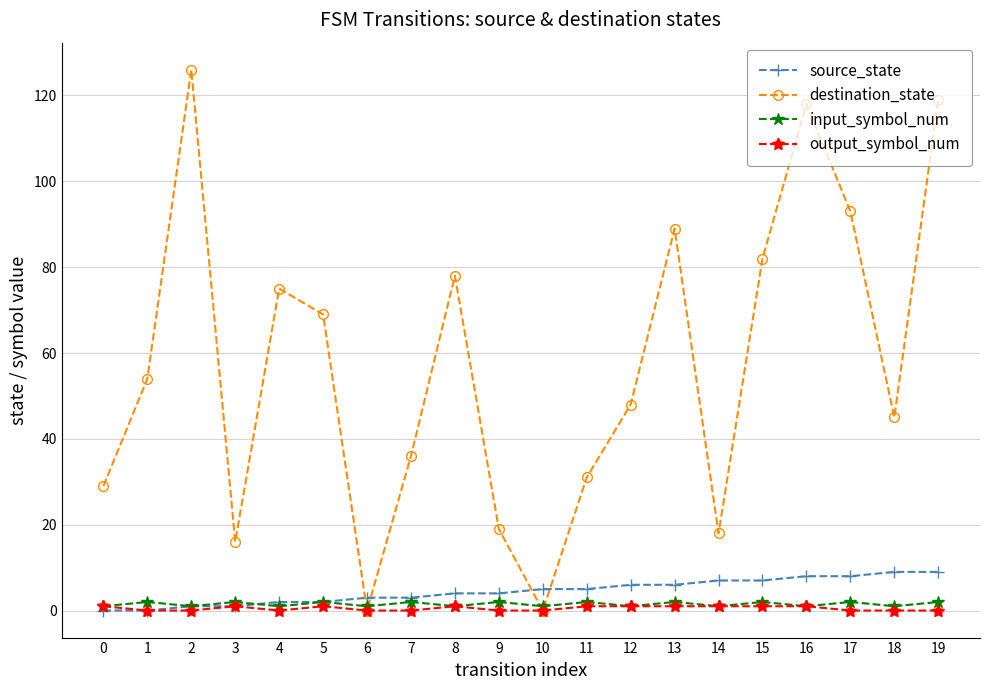

The value of destination_state at 10 is 63. True or false?

False